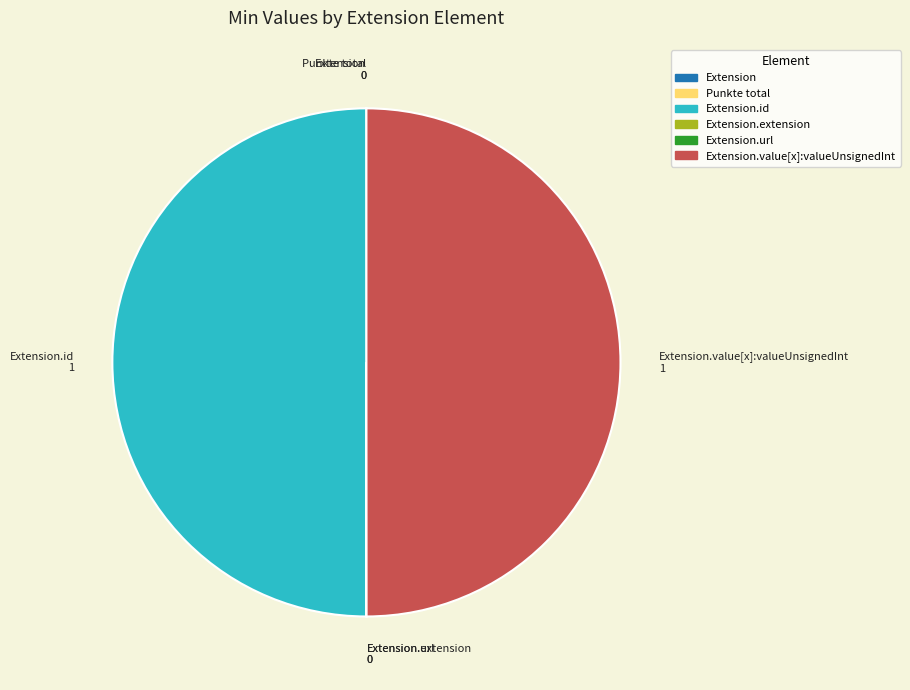

Does Extension.extension represent more than half of the total?

No